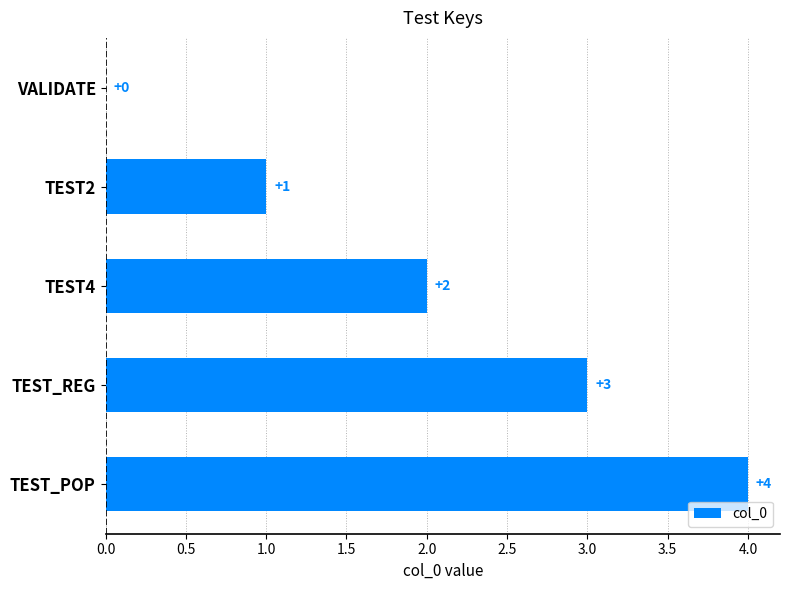

Between TEST_POP and TEST_REG, which is larger?

TEST_POP